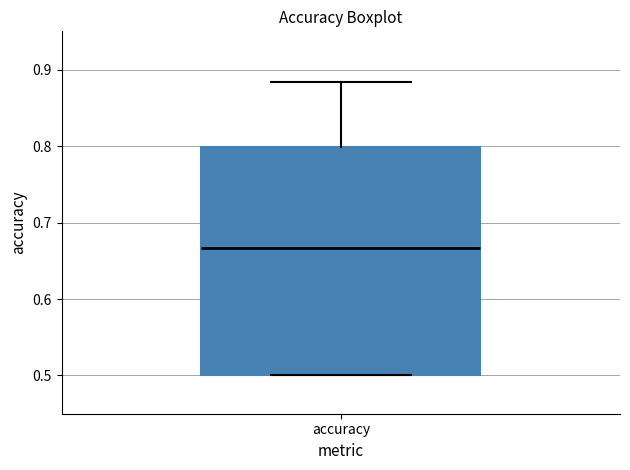

Where does the upper whisker of the box for accuracy end on the y-axis? The values are not printed on the chart, so give them approximately, as read against the axis.

0.88